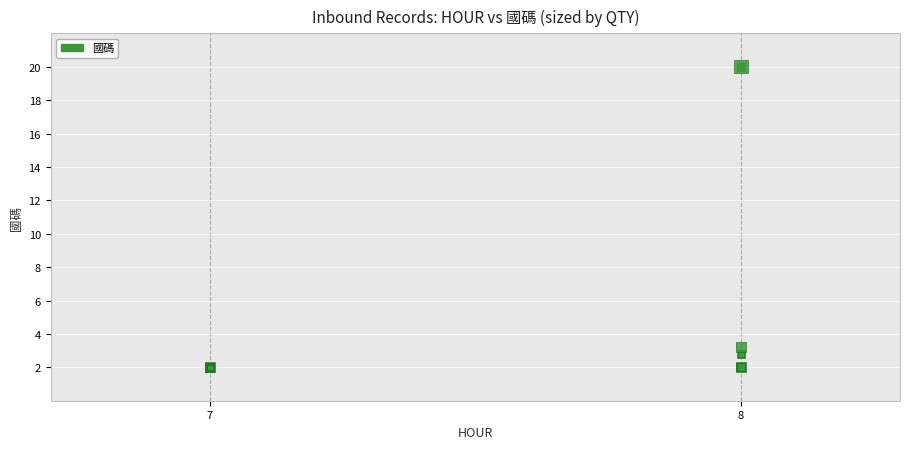

What Y value in the scatter plot is closest to 11?

3.2